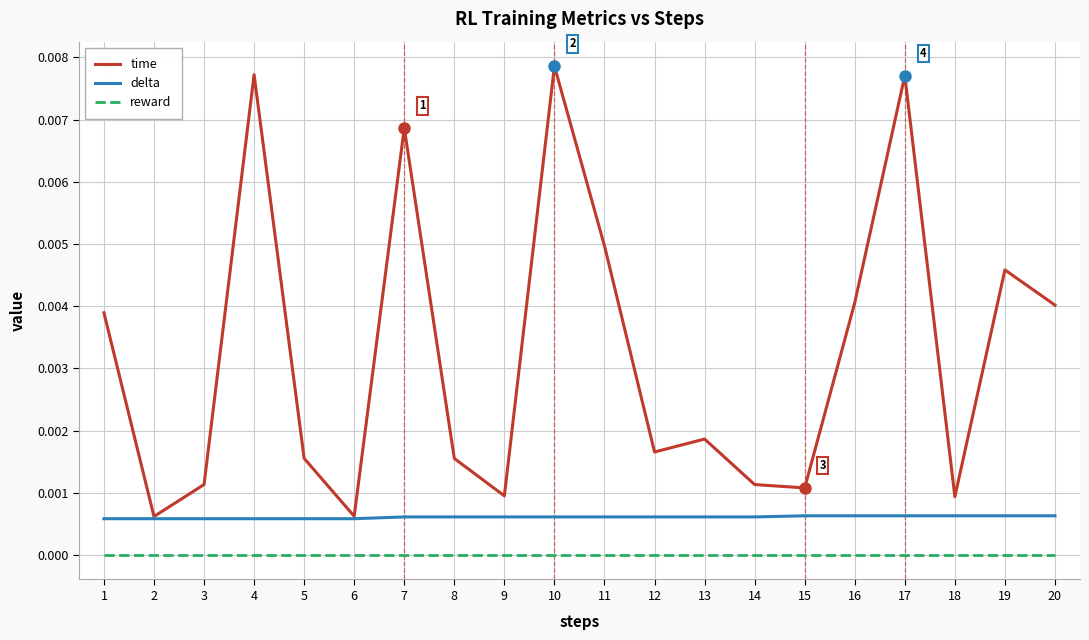

Is the value of delta at 12 greater than the value of time at 4?

No